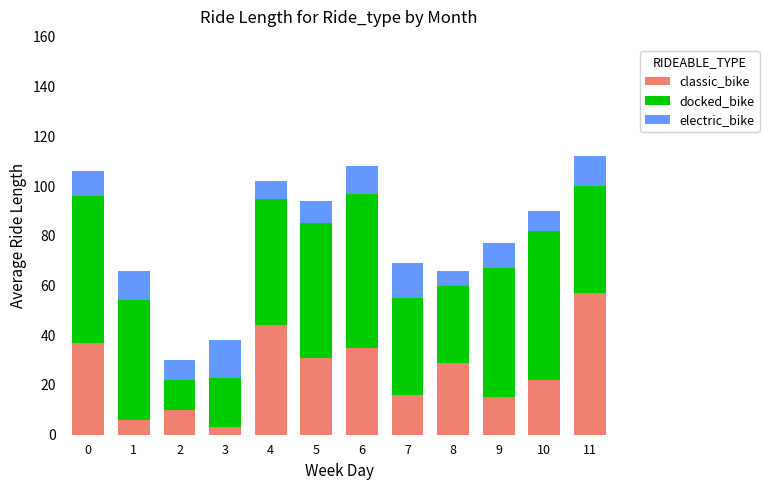

Is it true that classic_bike equals 15 at 6?

False